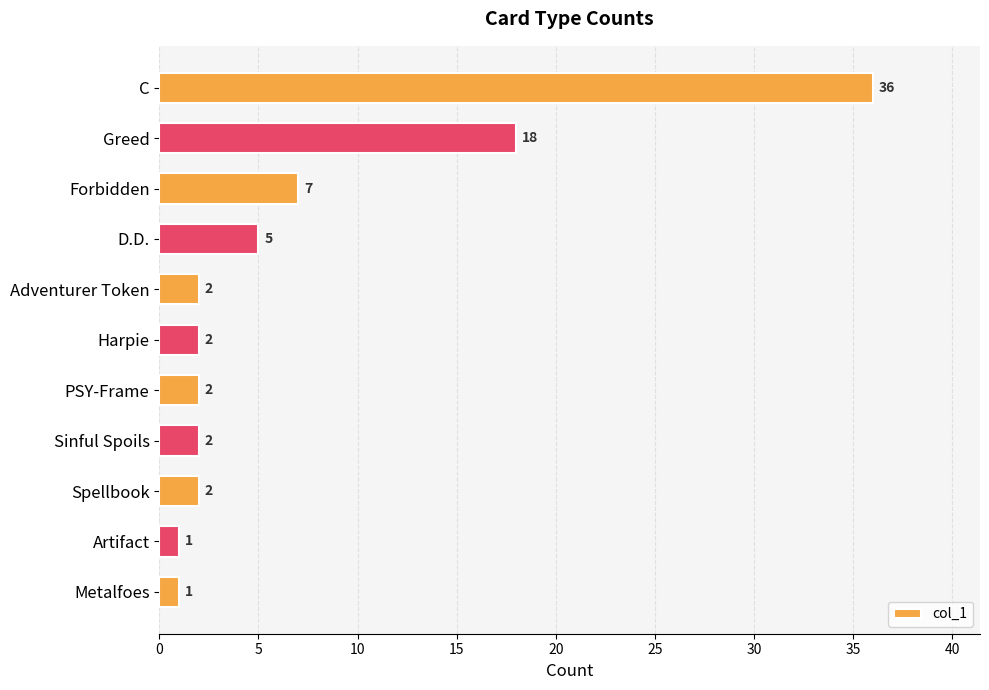

What is the difference between the second highest and second lowest values?

17